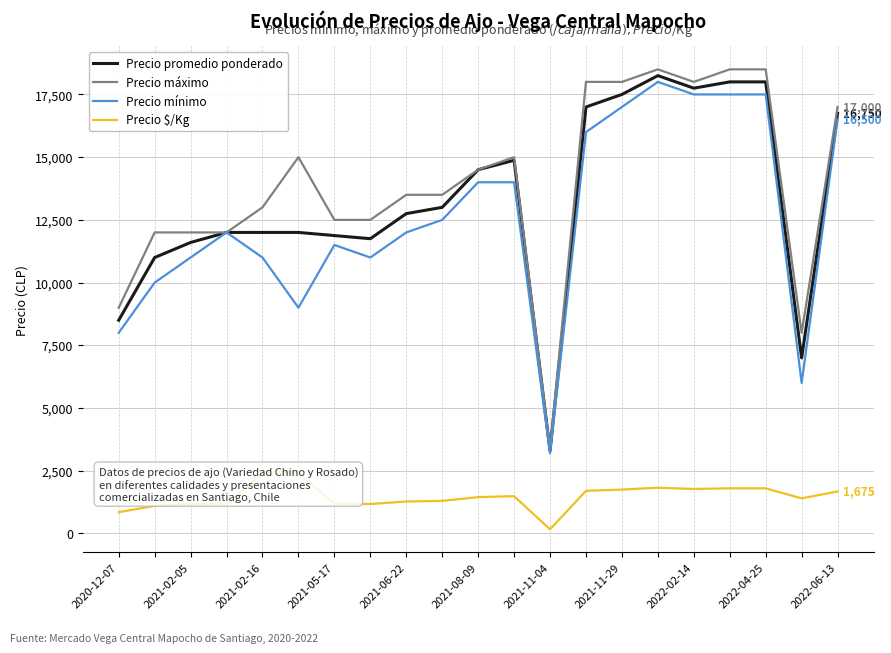

The value of Precio máximo at 2021-08-09 is 15000. True or false?

True